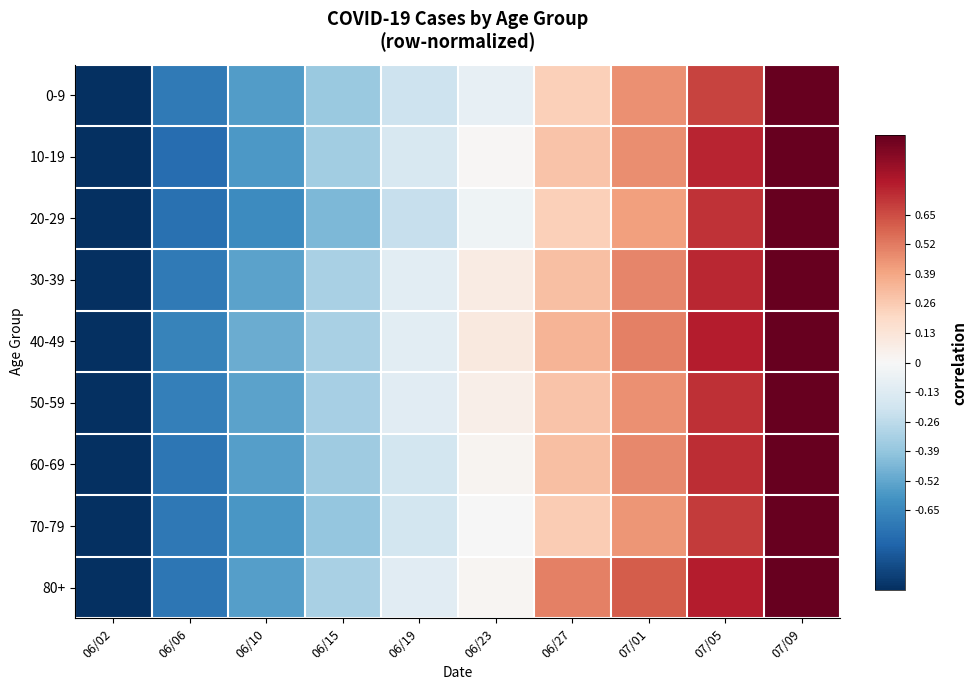

What is the total value across all series at 07/01?

4.3